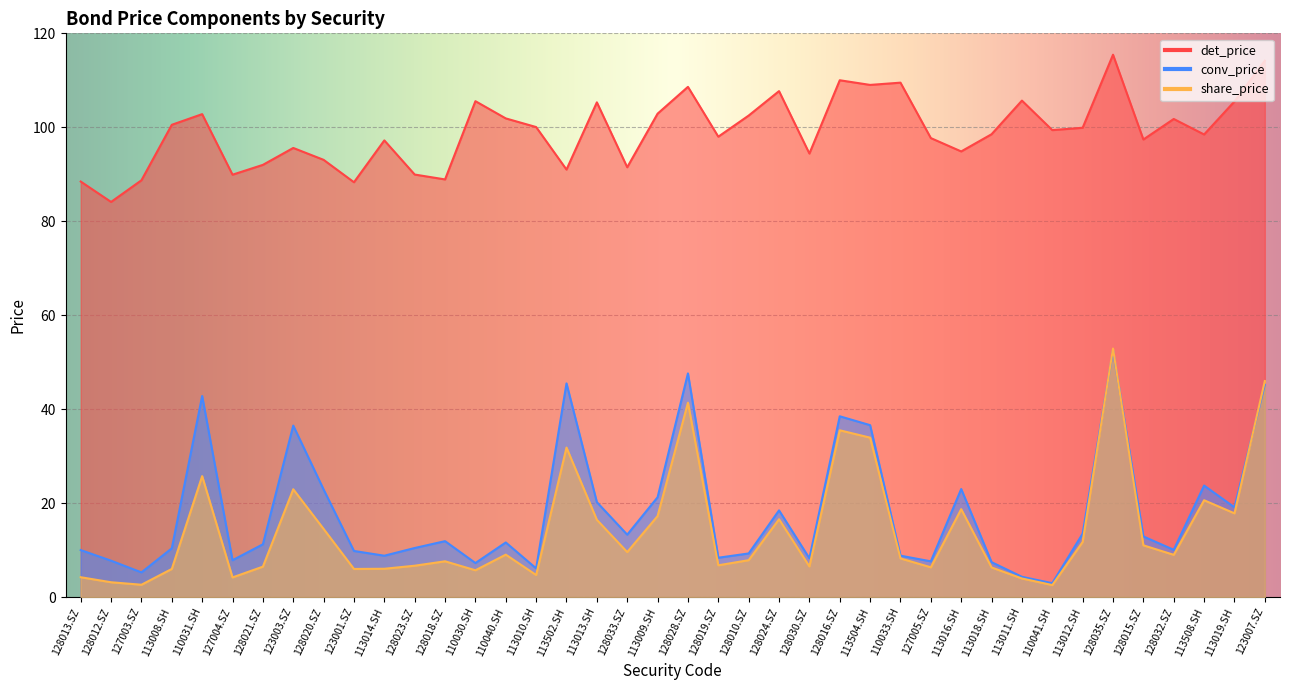

What is the label of the 25th point from the left?

128030.SZ